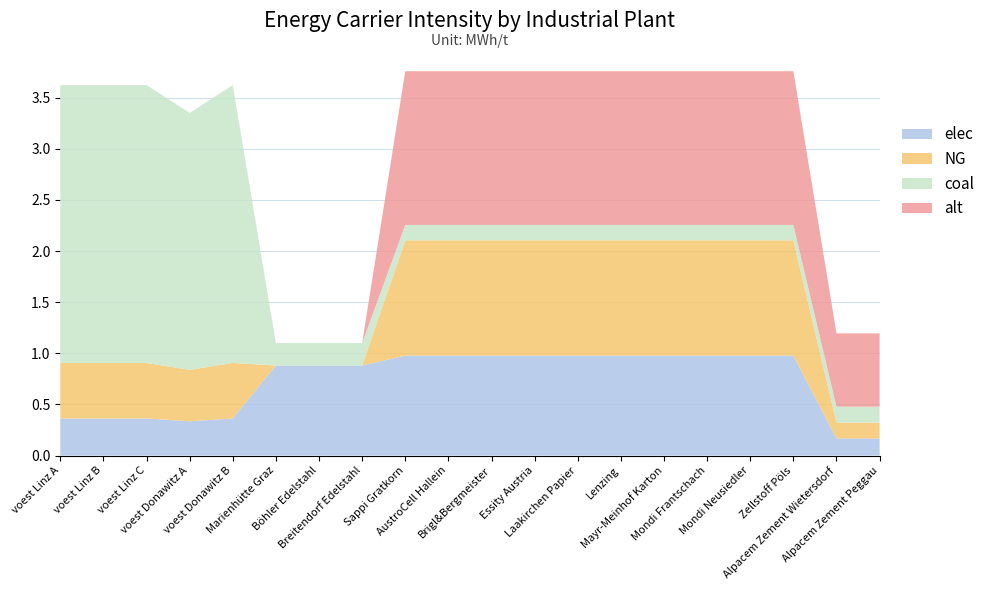

Reading left to right, extract all data points from this chart.

elec: 0.4	0.4	0.4	0.3	0.4	0.9	0.9	0.9	1.0	1.0	1.0	1.0	1.0	1.0	1.0	1.0	1.0	1.0	0.2	0.2
NG: 0.5	0.5	0.5	0.5	0.5	0.0	0.0	0.0	1.1	1.1	1.1	1.1	1.1	1.1	1.1	1.1	1.1	1.1	0.2	0.2
coal: 2.7	2.7	2.7	2.5	2.7	0.2	0.2	0.2	0.2	0.2	0.2	0.2	0.2	0.2	0.2	0.2	0.2	0.2	0.2	0.2
alt: 0.0	0.0	0.0	0.0	0.0	0.0	0.0	0.0	1.5	1.5	1.5	1.5	1.5	1.5	1.5	1.5	1.5	1.5	0.7	0.7